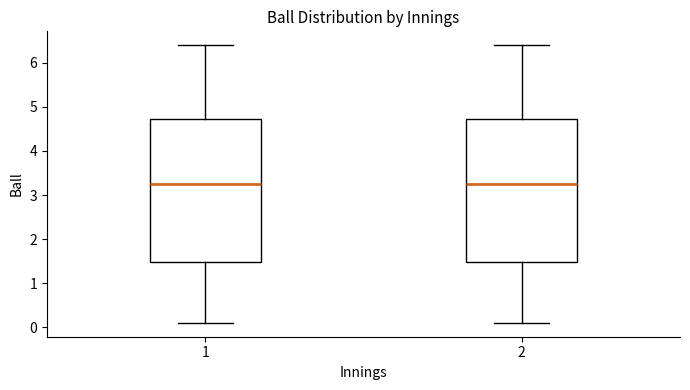

Reading left to right, read every box against the y-axis: the position of its median line, the range the box covers, and the ends of its whiskers. The values are not printed on the chart, so give them approximately, as read against the axis.

1: median 3.3, box 1.5 to 4.7, whiskers 0.1 to 6.4
2: median 3.3, box 1.5 to 4.7, whiskers 0.1 to 6.4